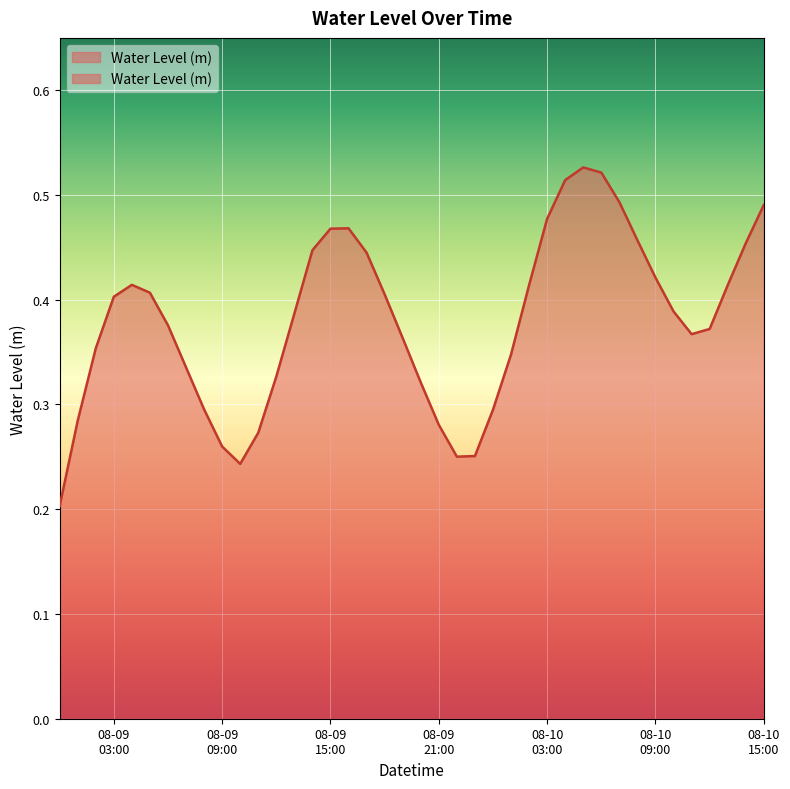

How many points are higher than both their immediate neighbors (excluding endpoints)?

3